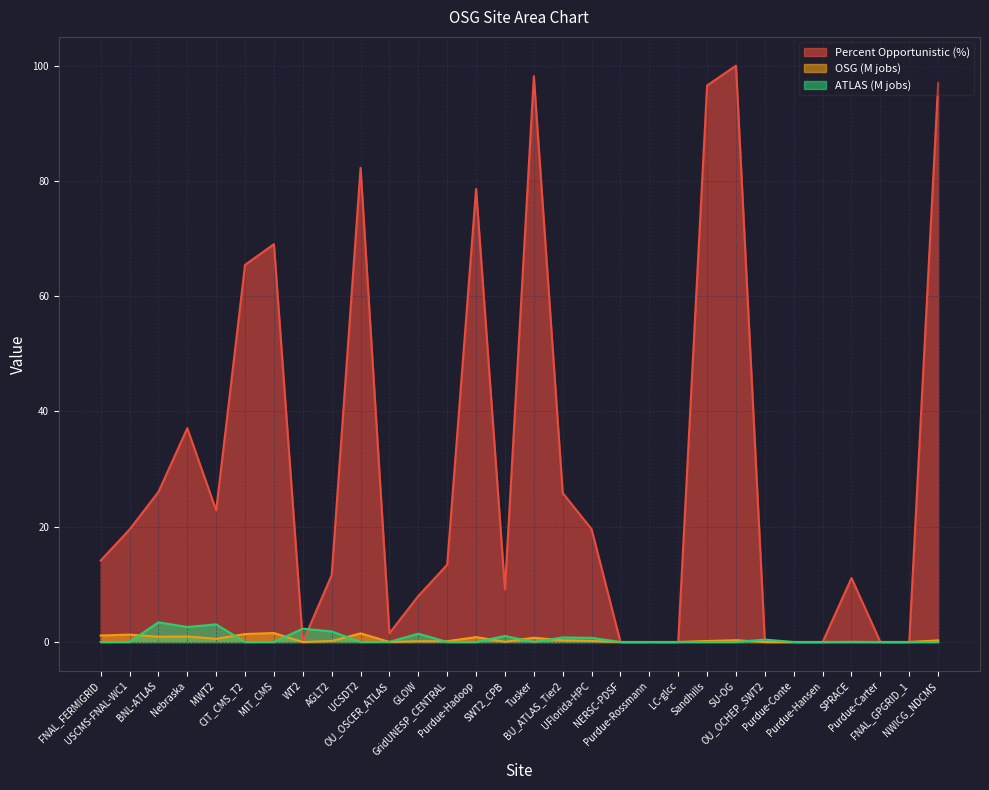

At which label is atlas closest to 1?

SWT2_CPB